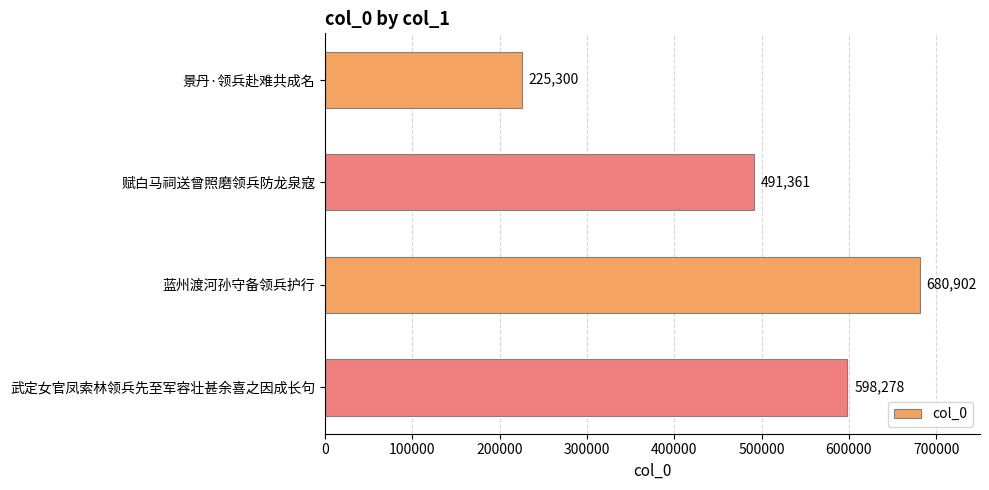

How many distinct data groups are displayed?

1